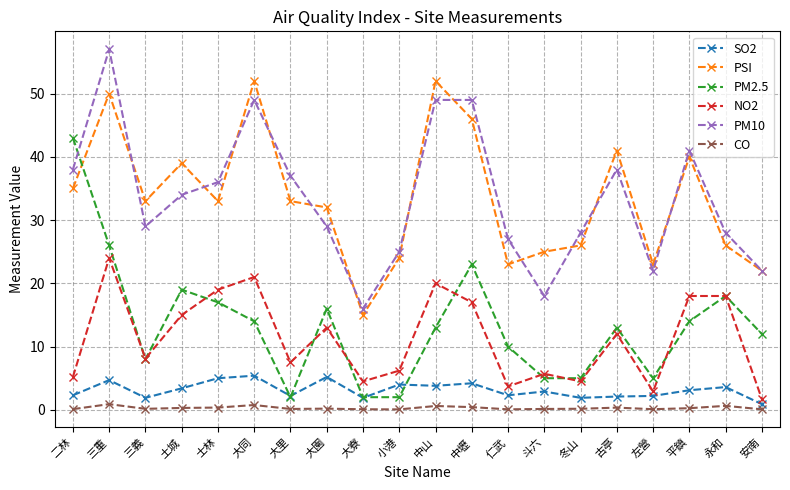

What is the sum of all PM2.5 values?

267.0